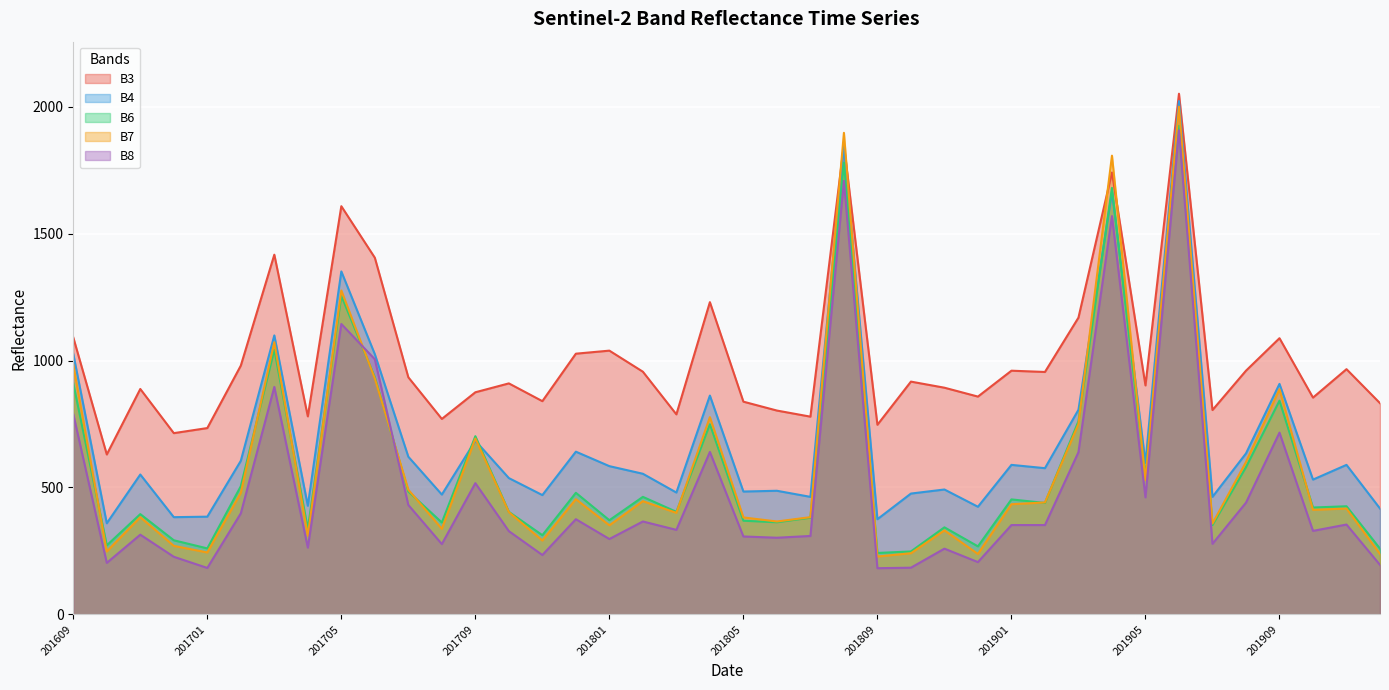

Which has a higher value, 201809 or 201706?

201706